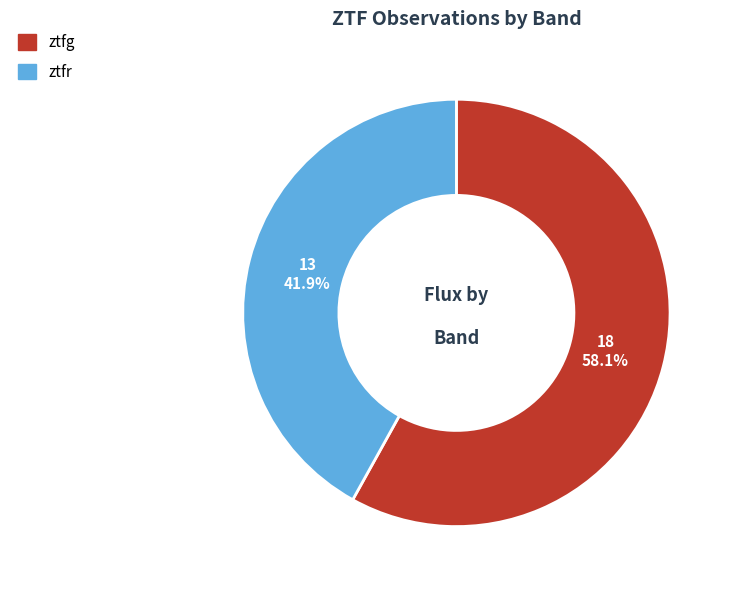

Between ztfg and ztfr, which is larger?

ztfg